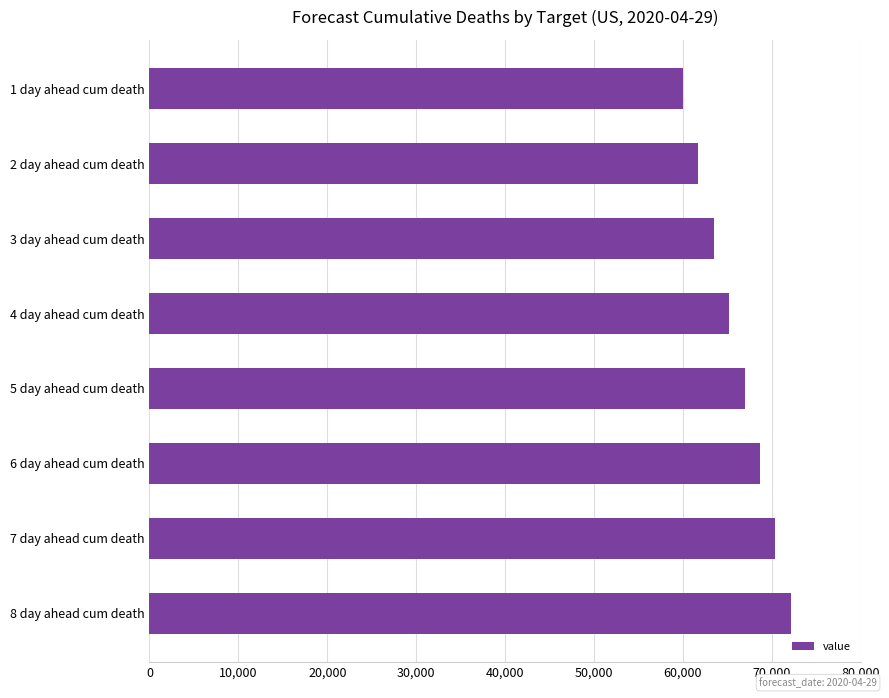

Is it true that the value at 2 day ahead cum death is 61711?

True